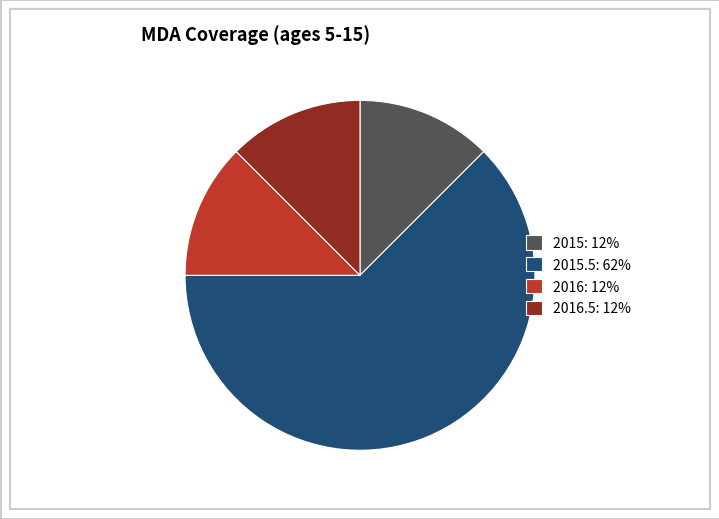

The 2015: 12% slice represents 12% of the pie. True or false?

True